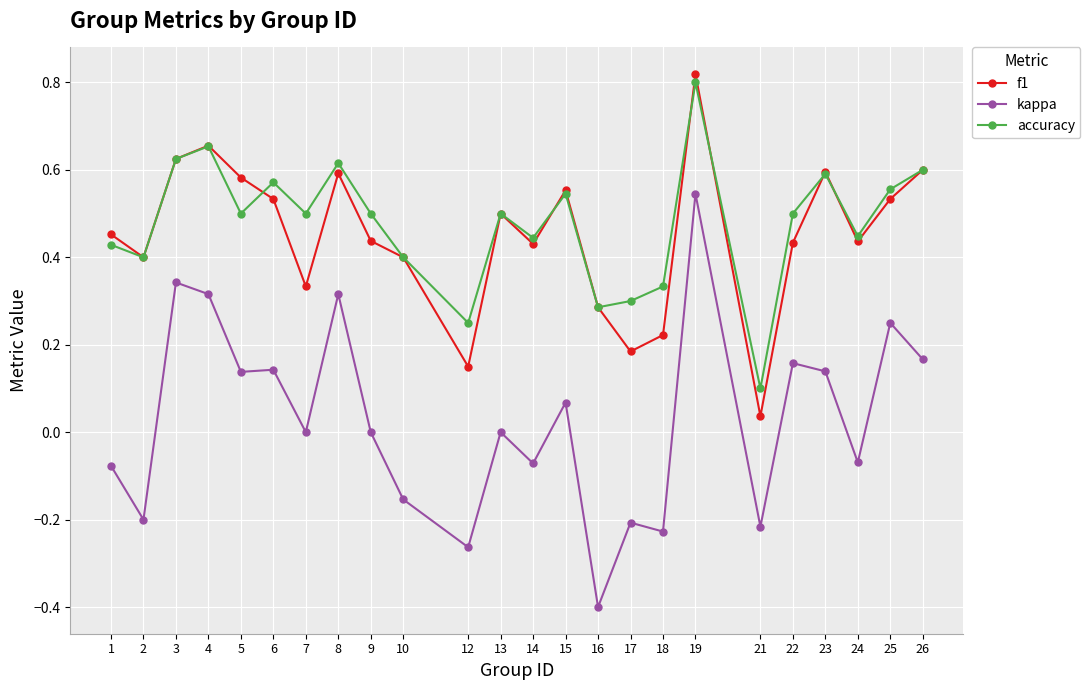

Which series changed the most between 1 and 13?

kappa